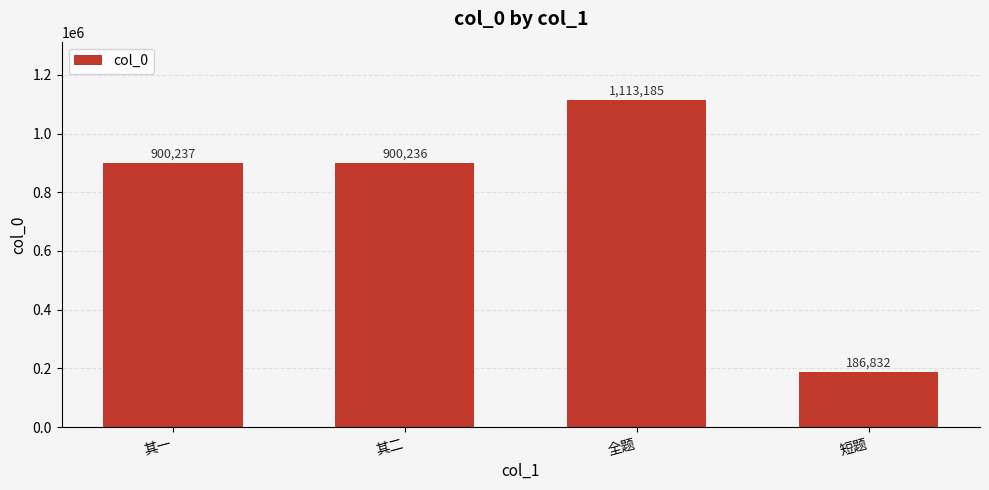

What is the sum of all values?

3100490